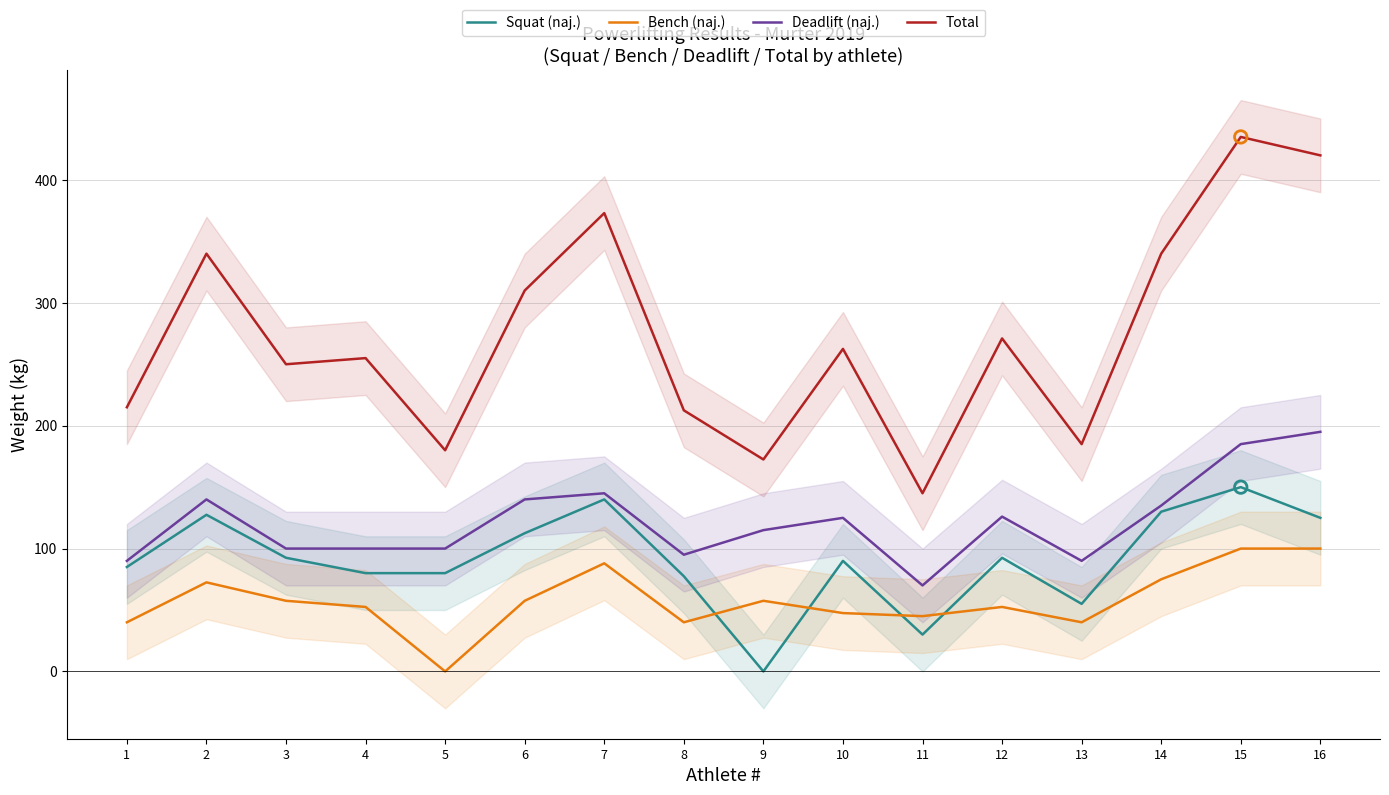

Is the value of Squat (naj.) at 14 greater than the value of Deadlift (naj.) at 7?

No